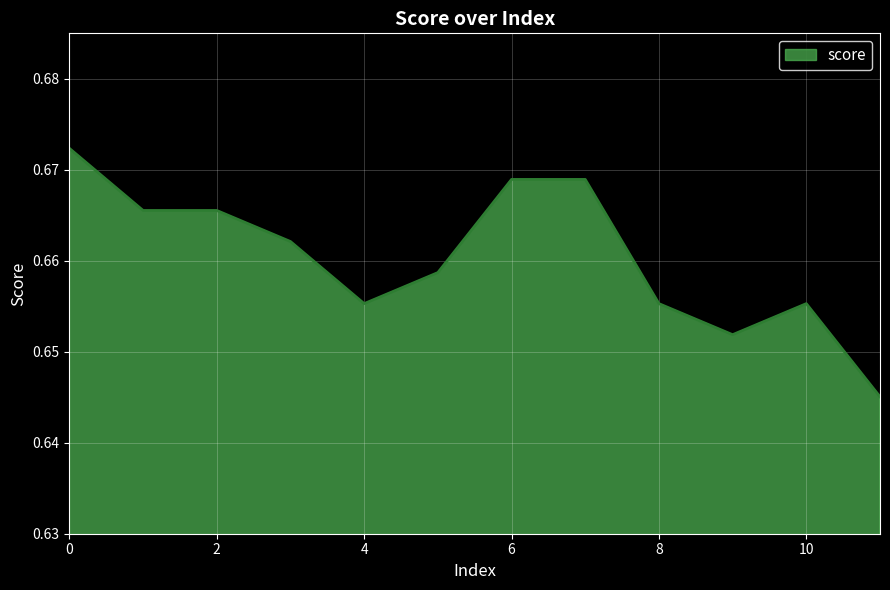

What is the smallest value displayed?

0.6